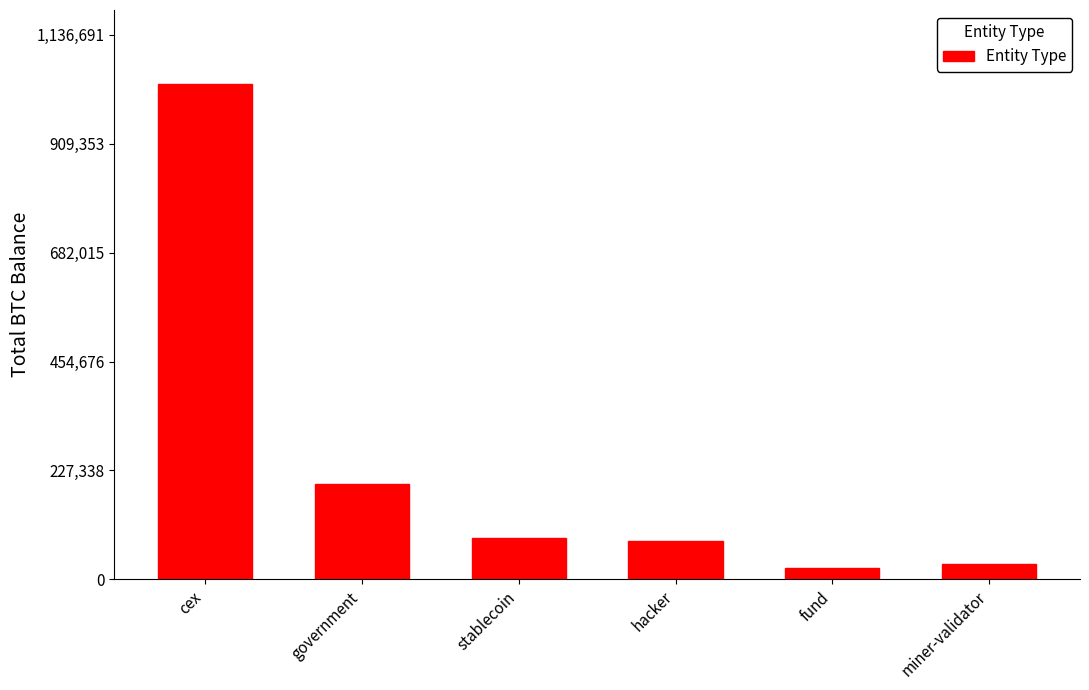

What is the greatest value displayed?

1033356.2